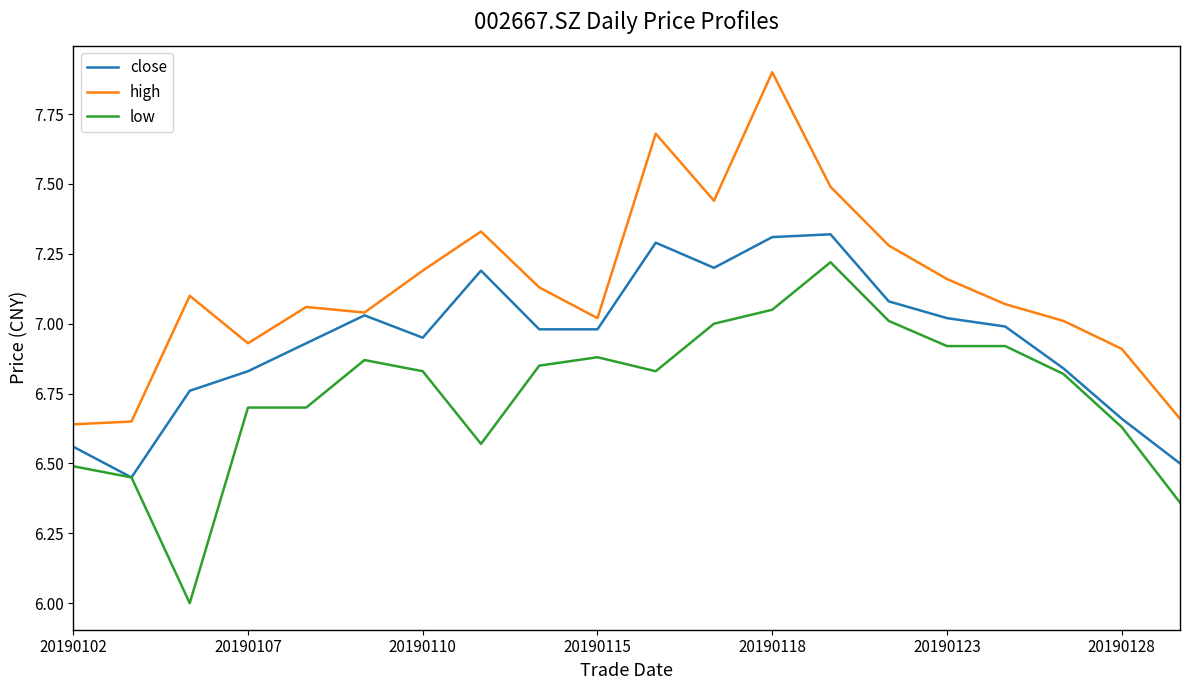

List the series in order of their overall mean, lowest first.

low, close, high